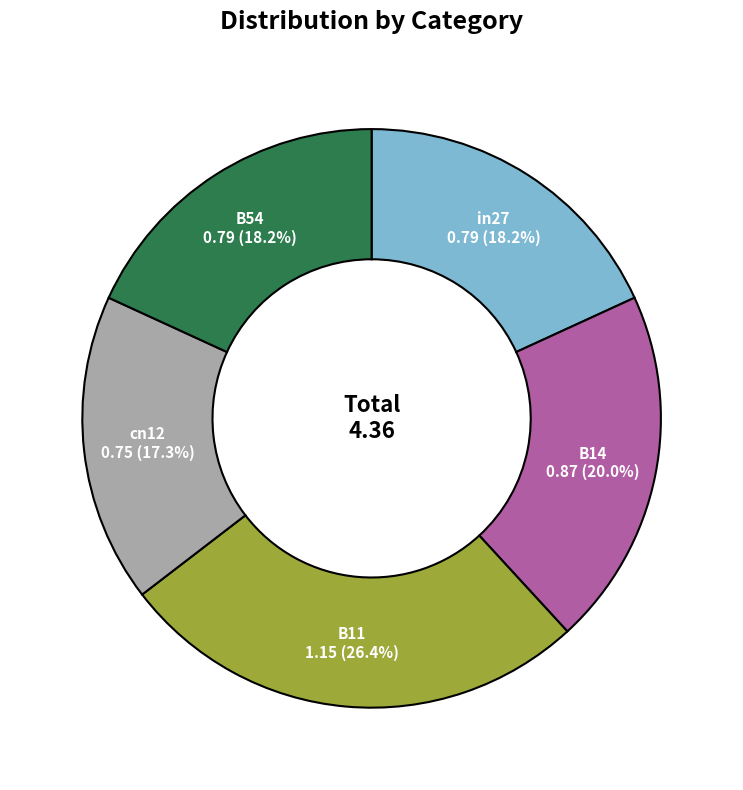

To the nearest percent, what portion does B14 represent?

20%